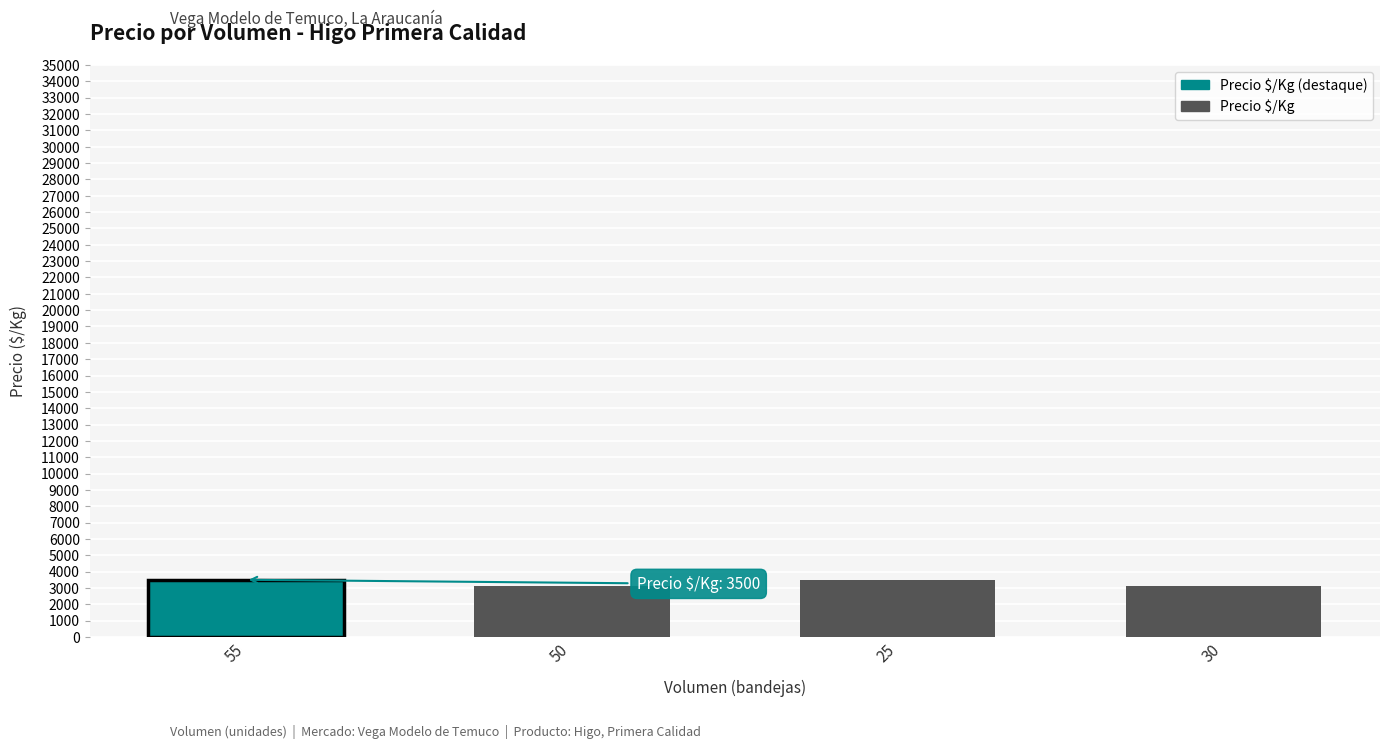

What is the sum of the values at 55 and 25?

7000